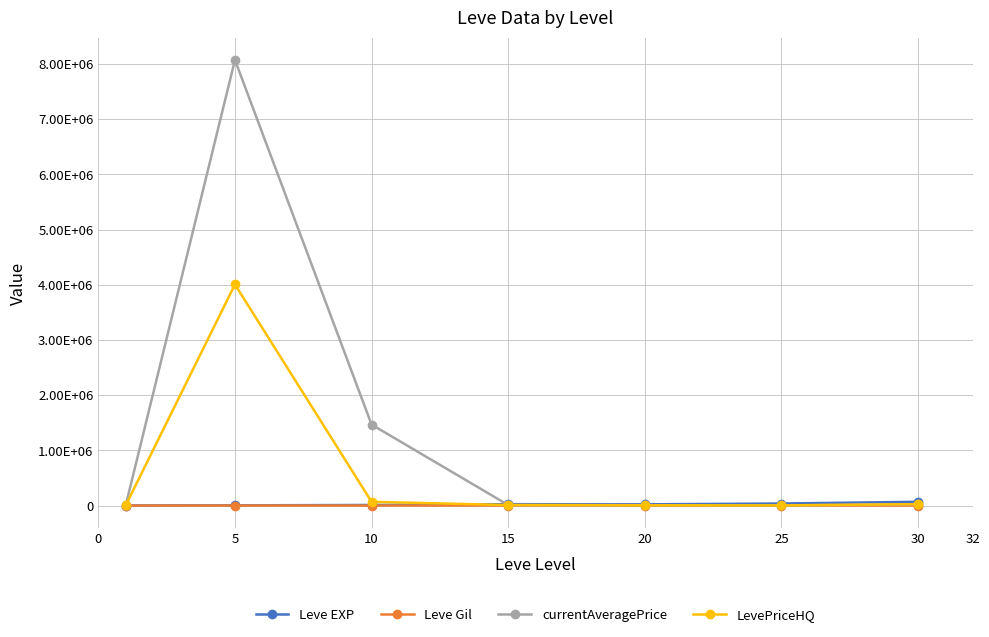

Which series has the largest total across all categories?

currentAveragePrice